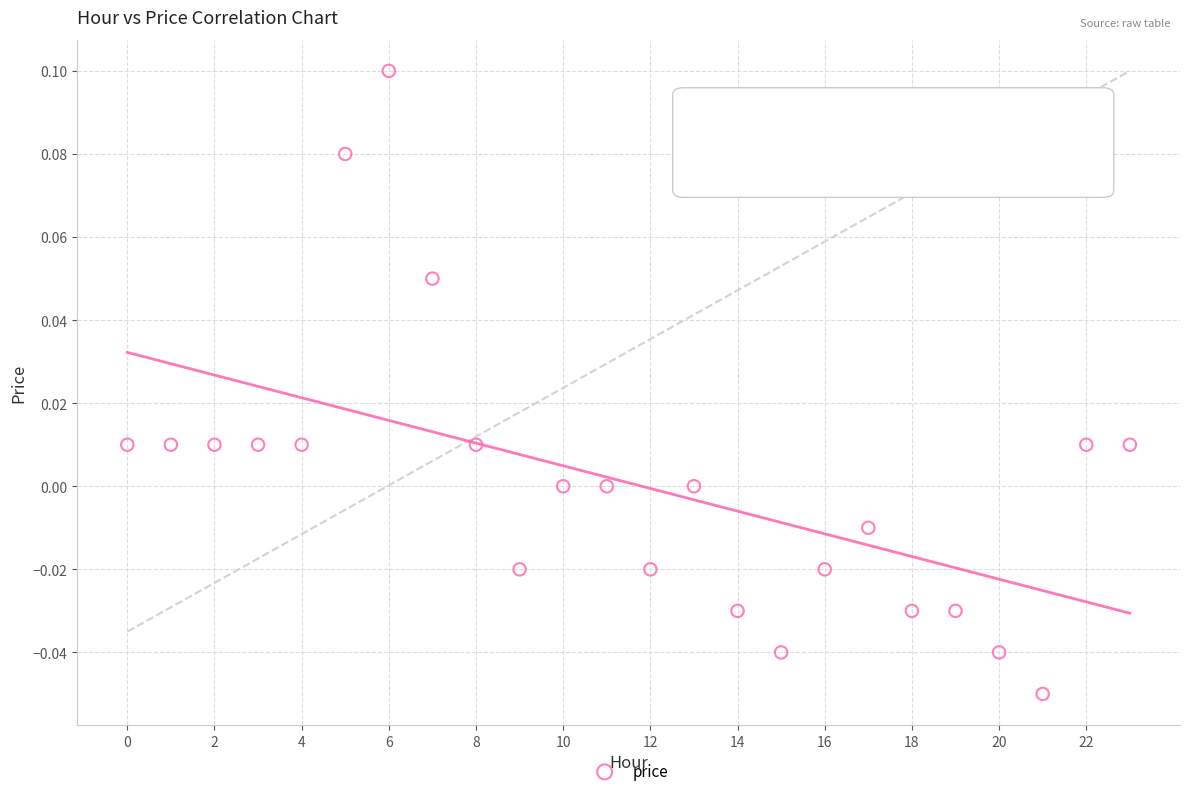

How many data points are displayed?

24